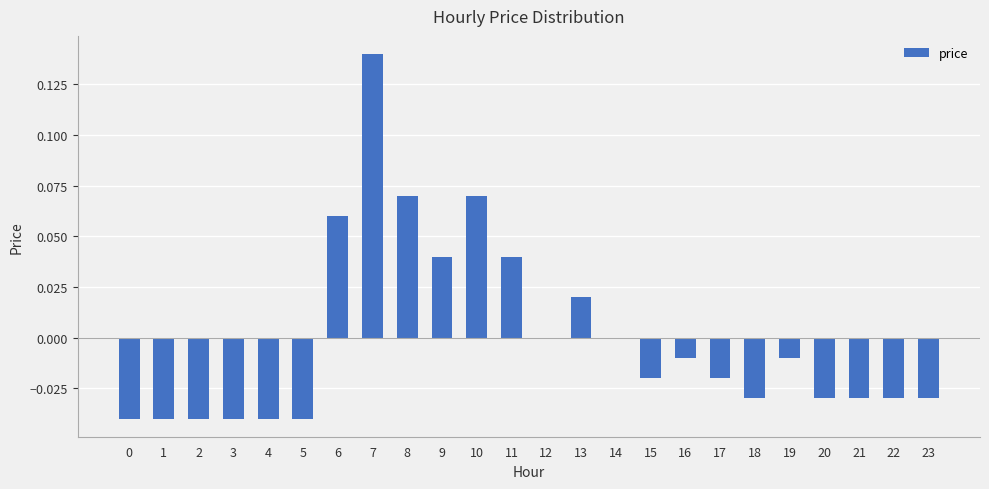

Are the bars grouped side by side (vs. stacked)?

No